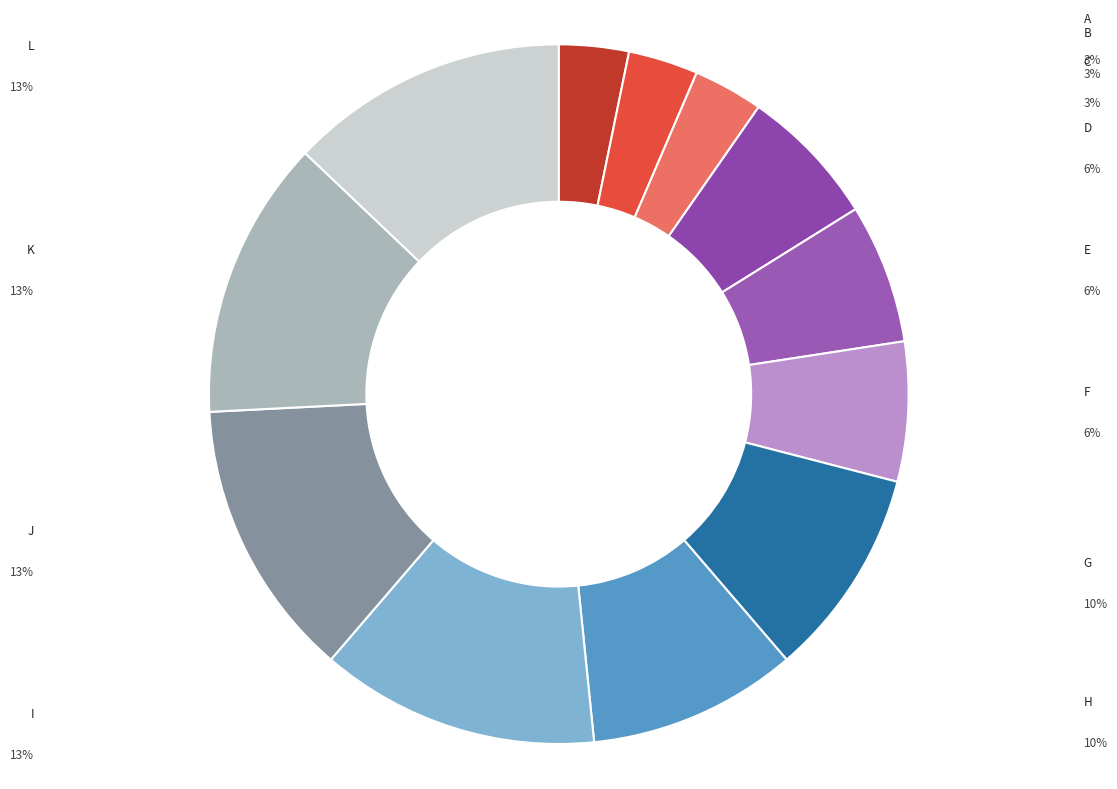

Count the number of slices in the pie.

12